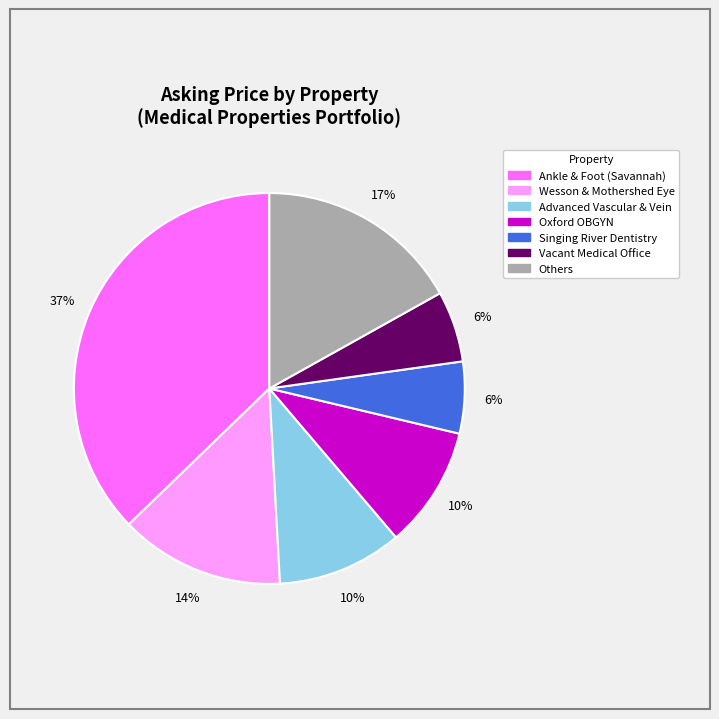

To the nearest percent, what is the difference between the largest and smallest slice percentages?

31%